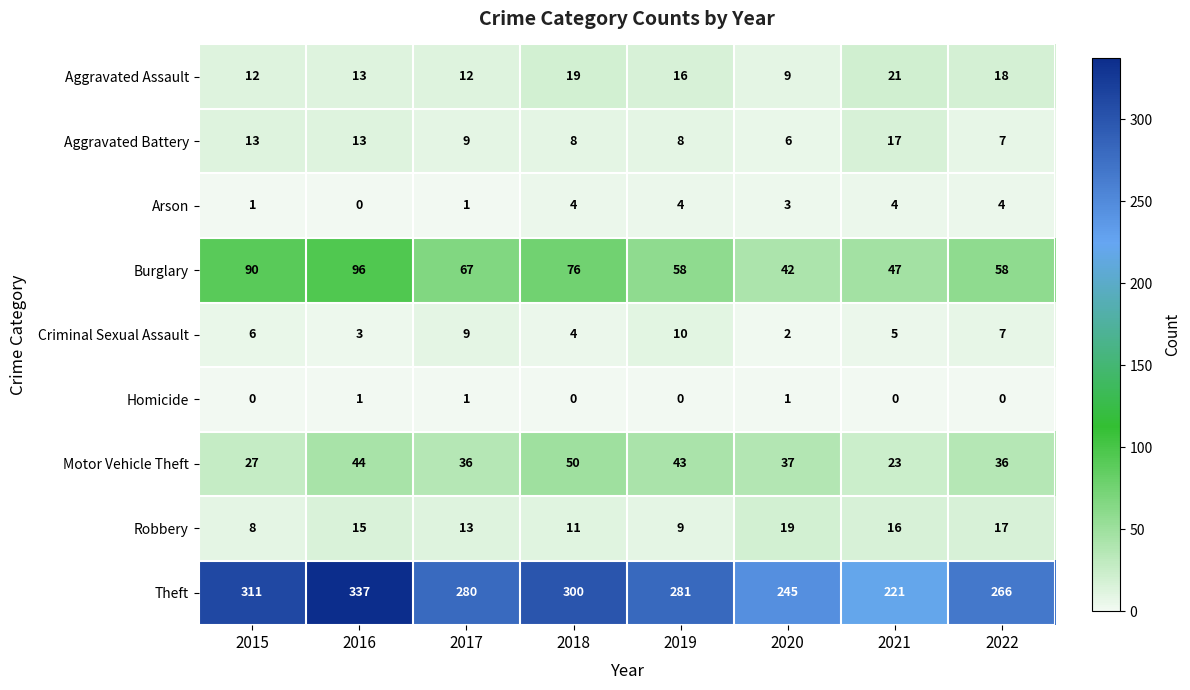

At which category does the chart reach its peak across all series?

2016